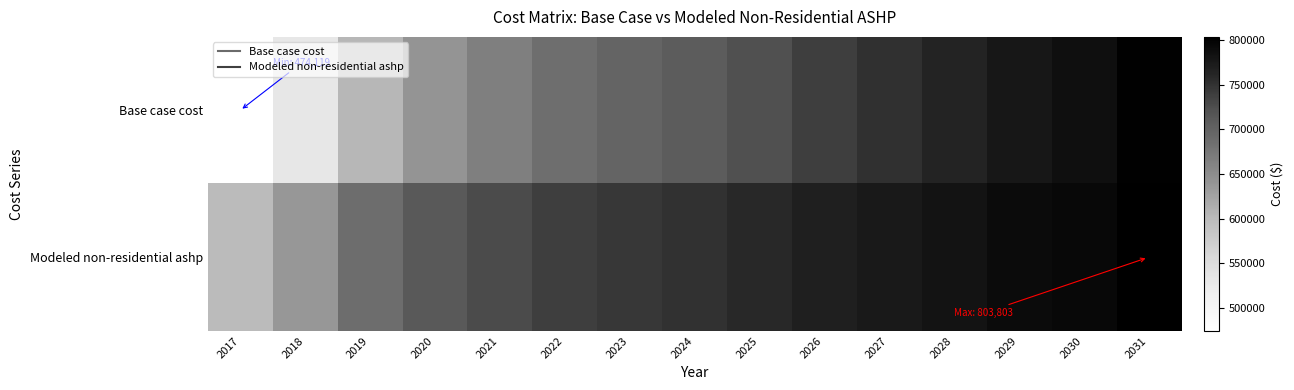

At how many categories does at least one series exceed 784761?

3